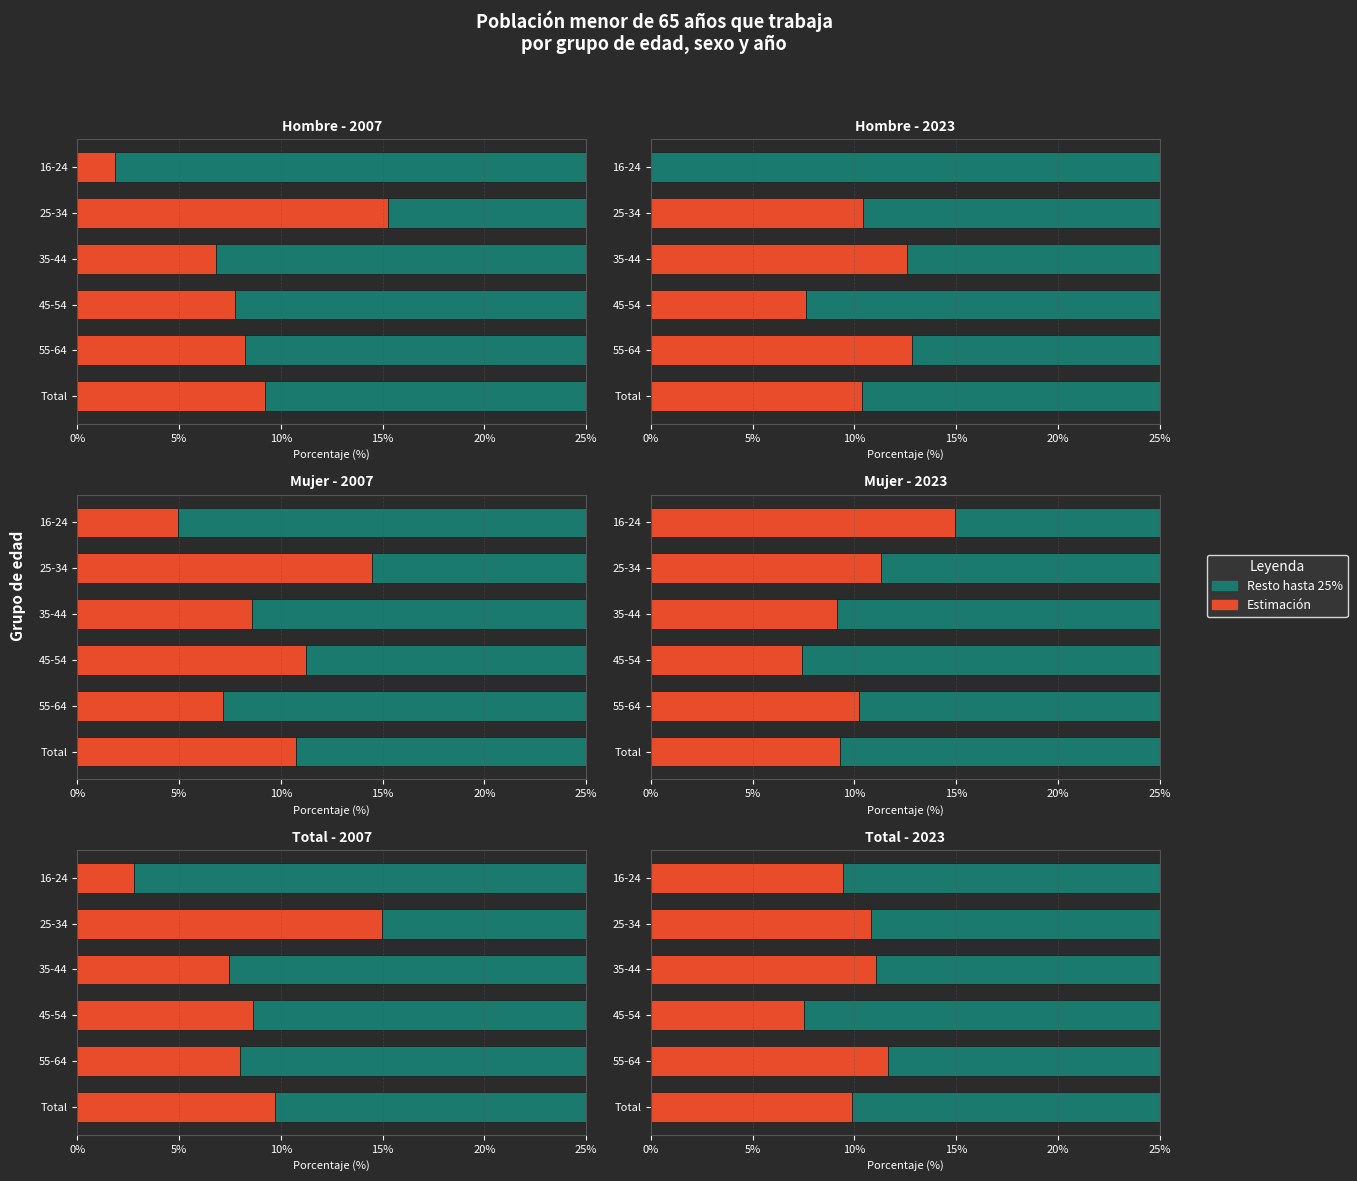

At 16-24, list the series in order from largest to smallest.

Resto, Estimación